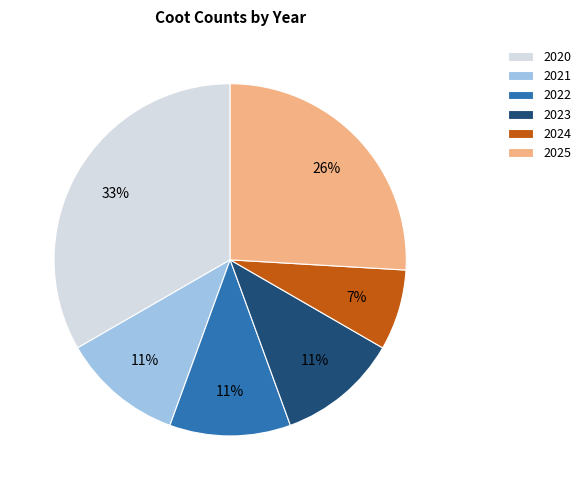

Approximately how many times larger is the value at 2020 compared to 2025?

1.3